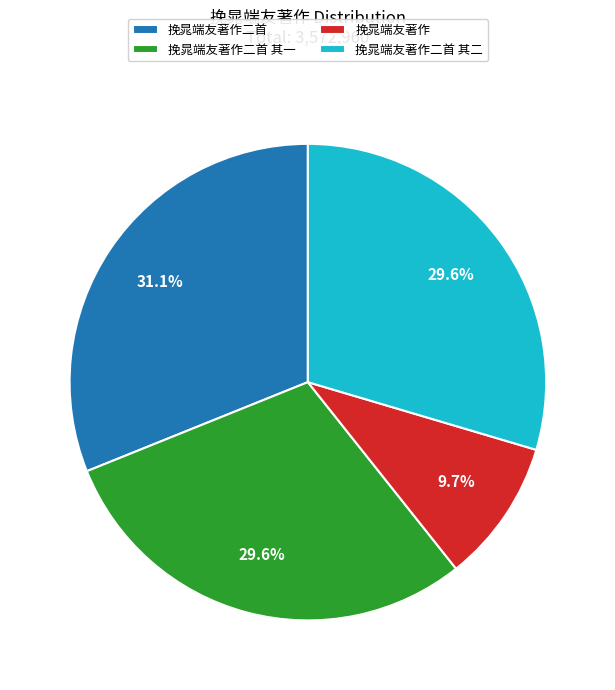

True or false: 挽晁端友著作二首 accounts for 31% of the total.

True